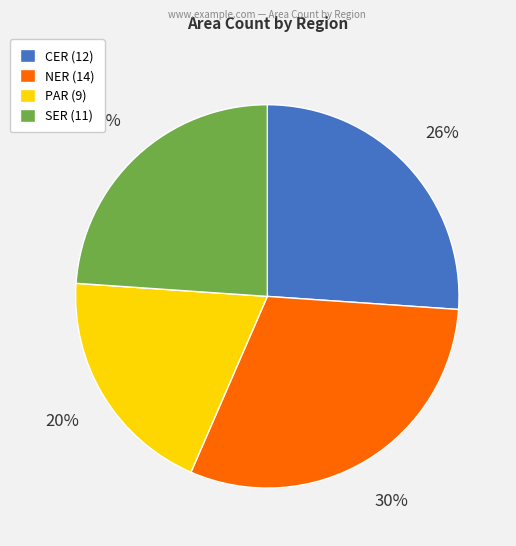

What percentage is the PAR slice, to the nearest percent?

20%